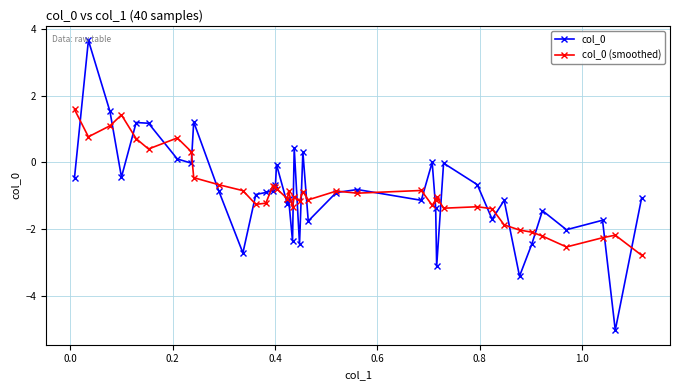

True or false: col_0 (smoothed) has more than 1 points higher than both neighbors.

True